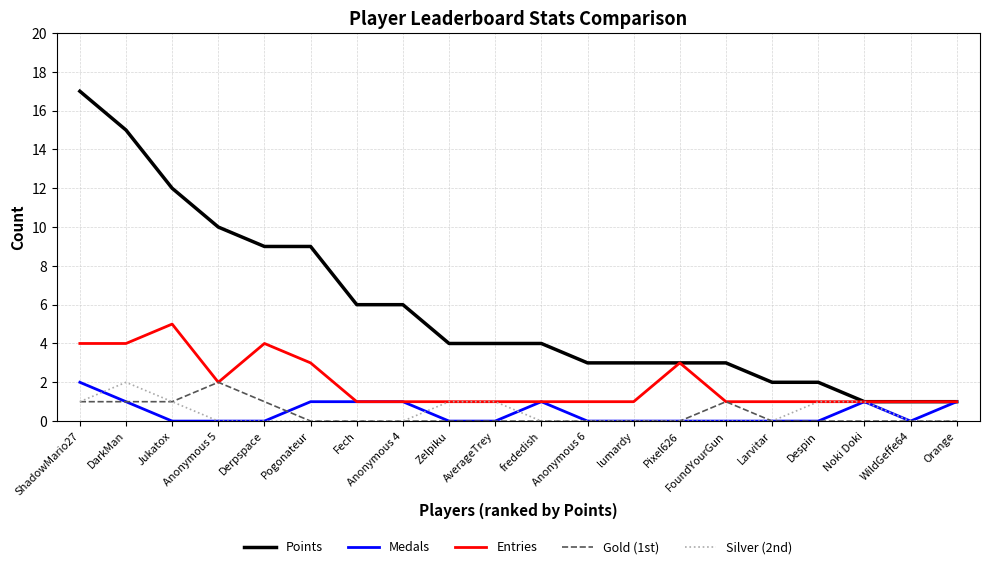

At which category is the sum across all series the highest?

ShadowMario27